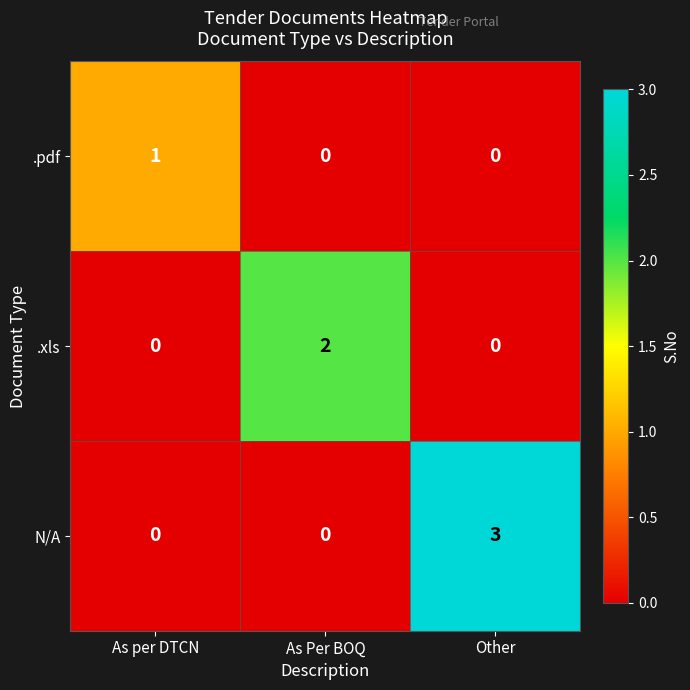

Which series has the largest range (max minus min)?

N/A